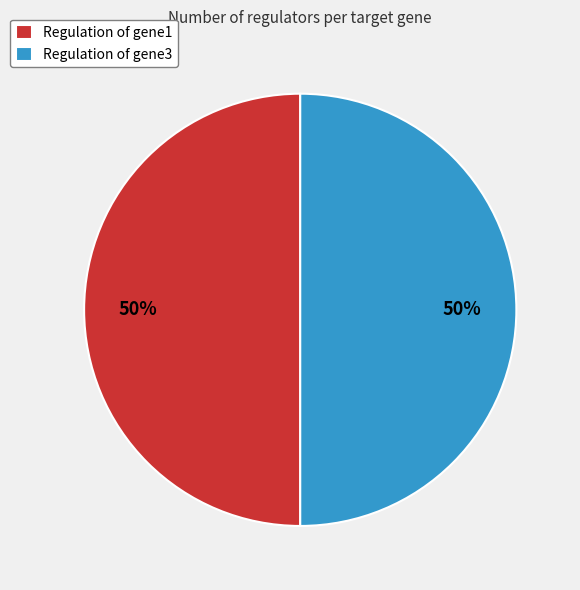

To the nearest percent, what is the difference between the largest and smallest slice percentages?

0%